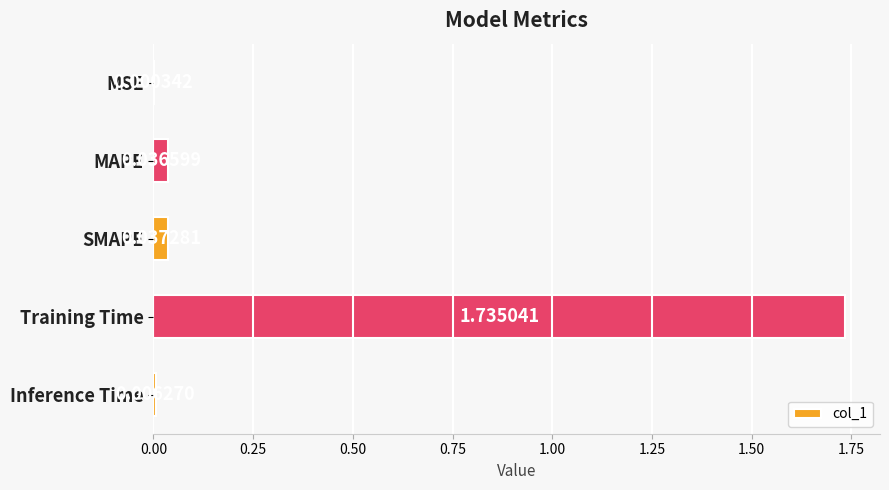

What is the sum of all values?

1.8